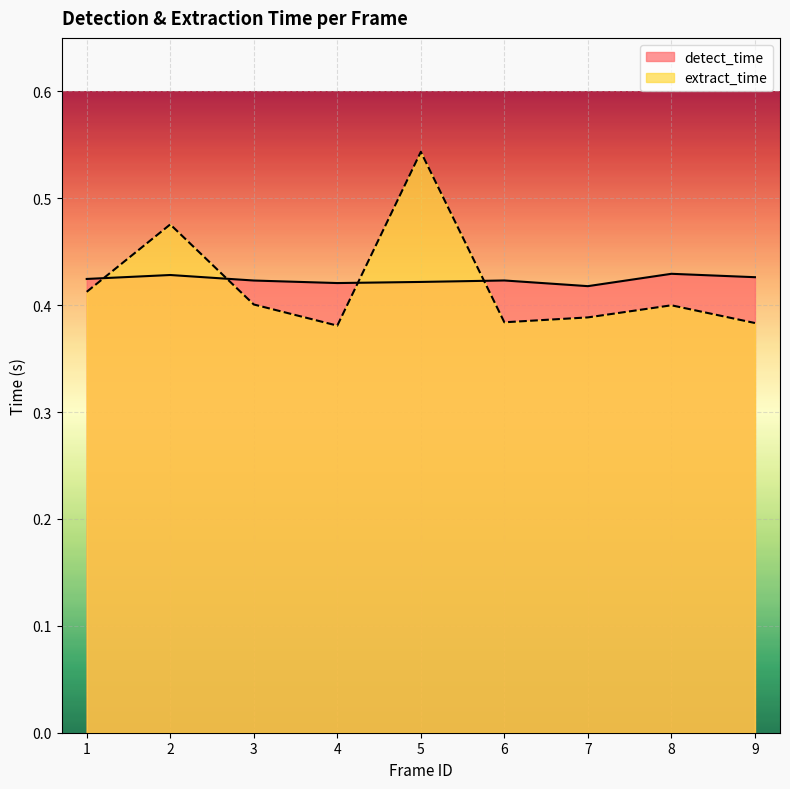

In detect_time, how many points are higher than both neighbors (excluding endpoints)?

3